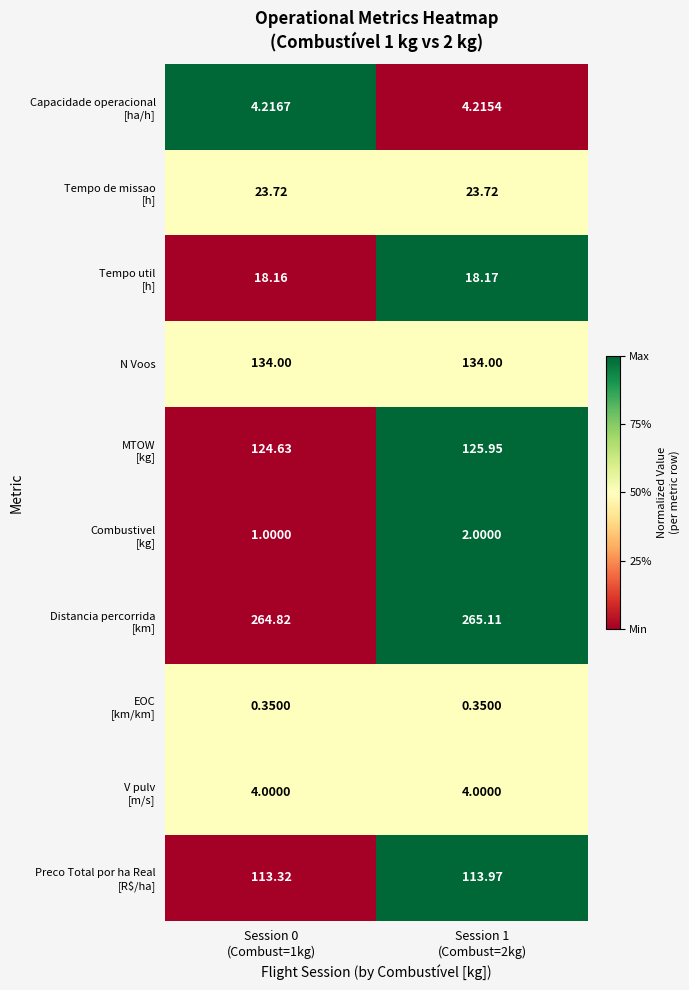

What is the maximum value shown in the chart?

265.1